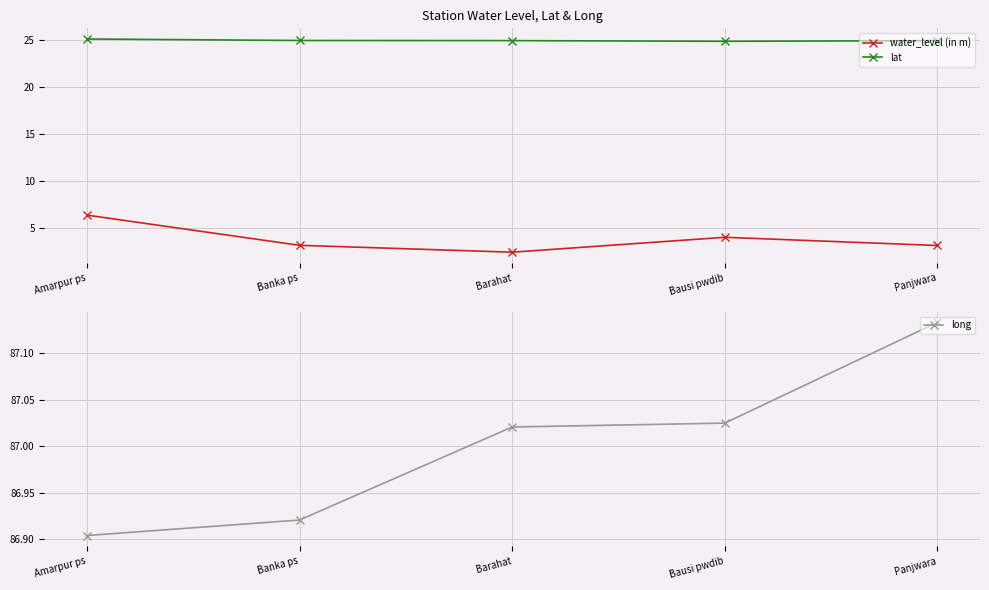

Reading left to right, transcribe all the data shown in this chart.

water_level (in m): Amarpur ps=6.4	Banka ps=3.2	Barahat=2.5	Bausi pwdib=4.0	Panjwara=3.2
lat: Amarpur ps=25.1	Banka ps=24.9	Barahat=24.9	Bausi pwdib=24.8	Panjwara=24.9
long: Amarpur ps=86.9	Banka ps=86.9	Barahat=87.0	Bausi pwdib=87.0	Panjwara=87.1